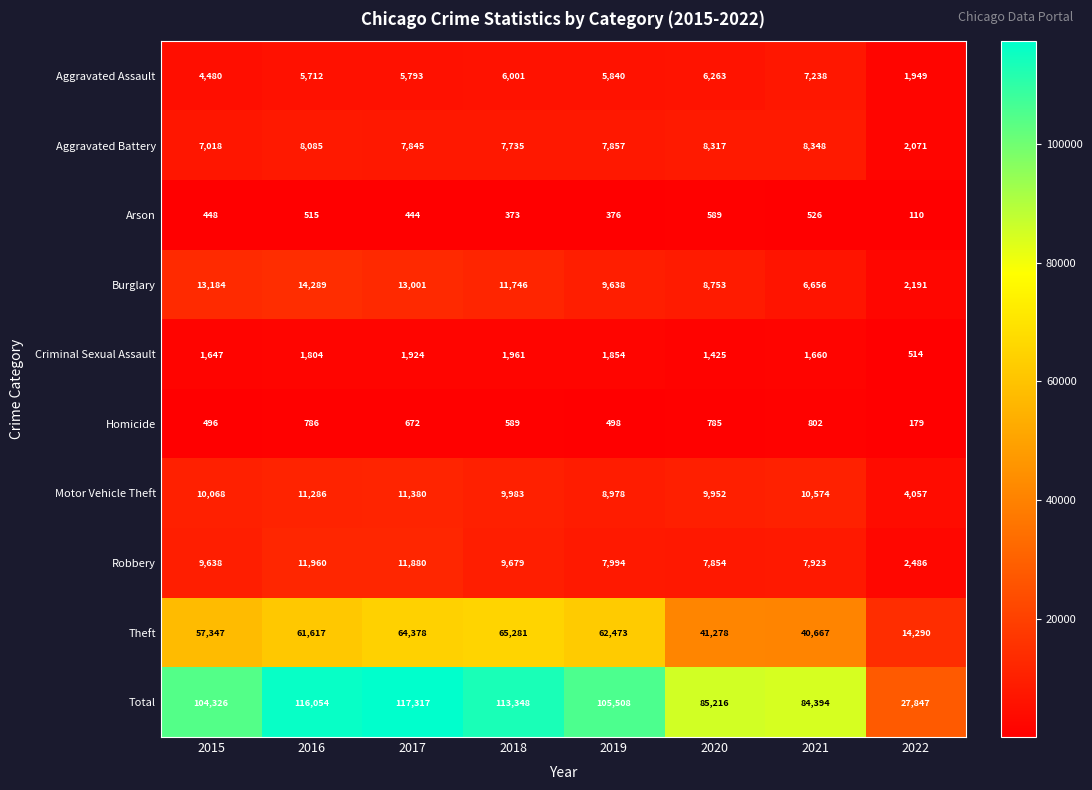

Rank the series at 2019 from lowest to highest value.

Arson, Homicide, Criminal Sexual Assault, Aggravated Assault, Aggravated Battery, Robbery, Motor Vehicle Theft, Burglary, Theft, Total